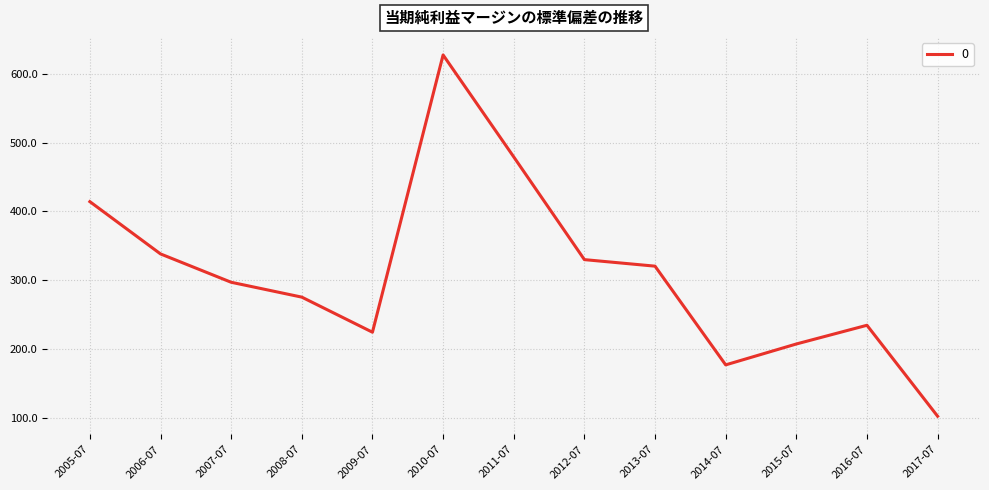

The value at 2009-07 is 224.9. True or false?

True